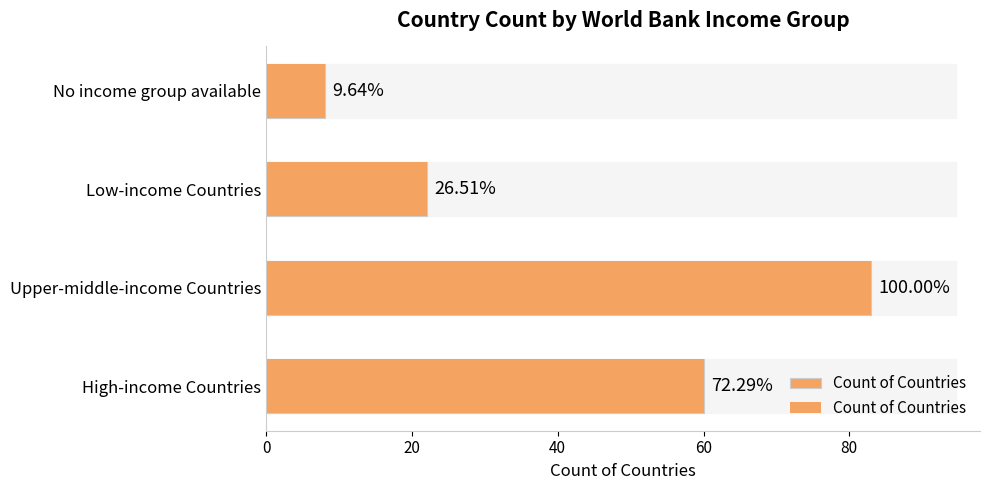

True or false: the data shows 60 at 0.

True